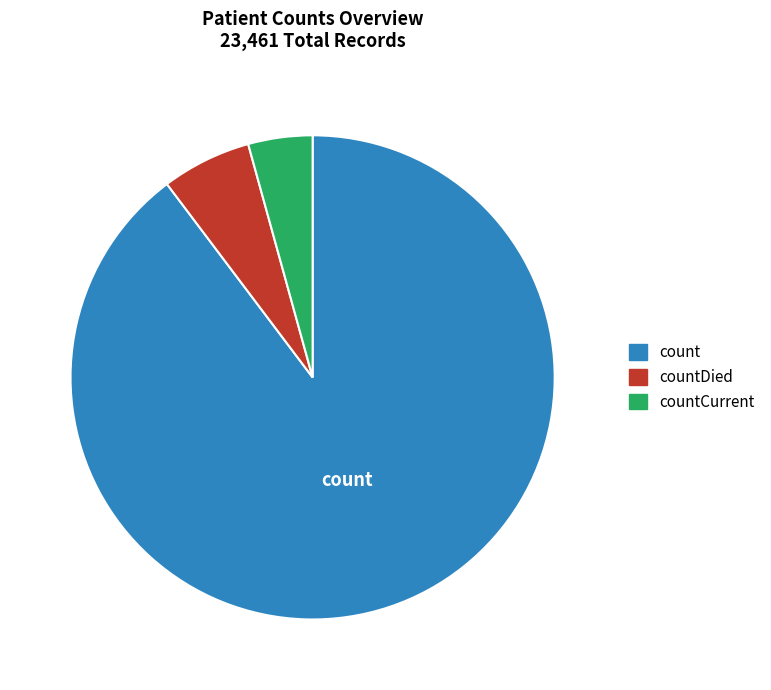

How many segments does this pie chart have?

3